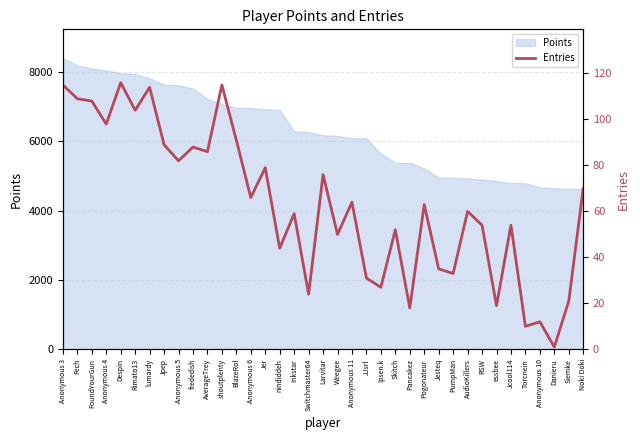

How many points are higher than both their immediate neighbors (excluding endpoints)?

13